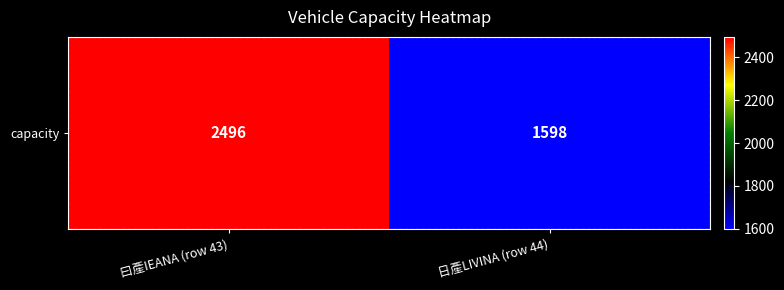

Between 曰產IEANA (row 43) and 日產LIVINA (row 44), which is larger?

曰產IEANA (row 43)